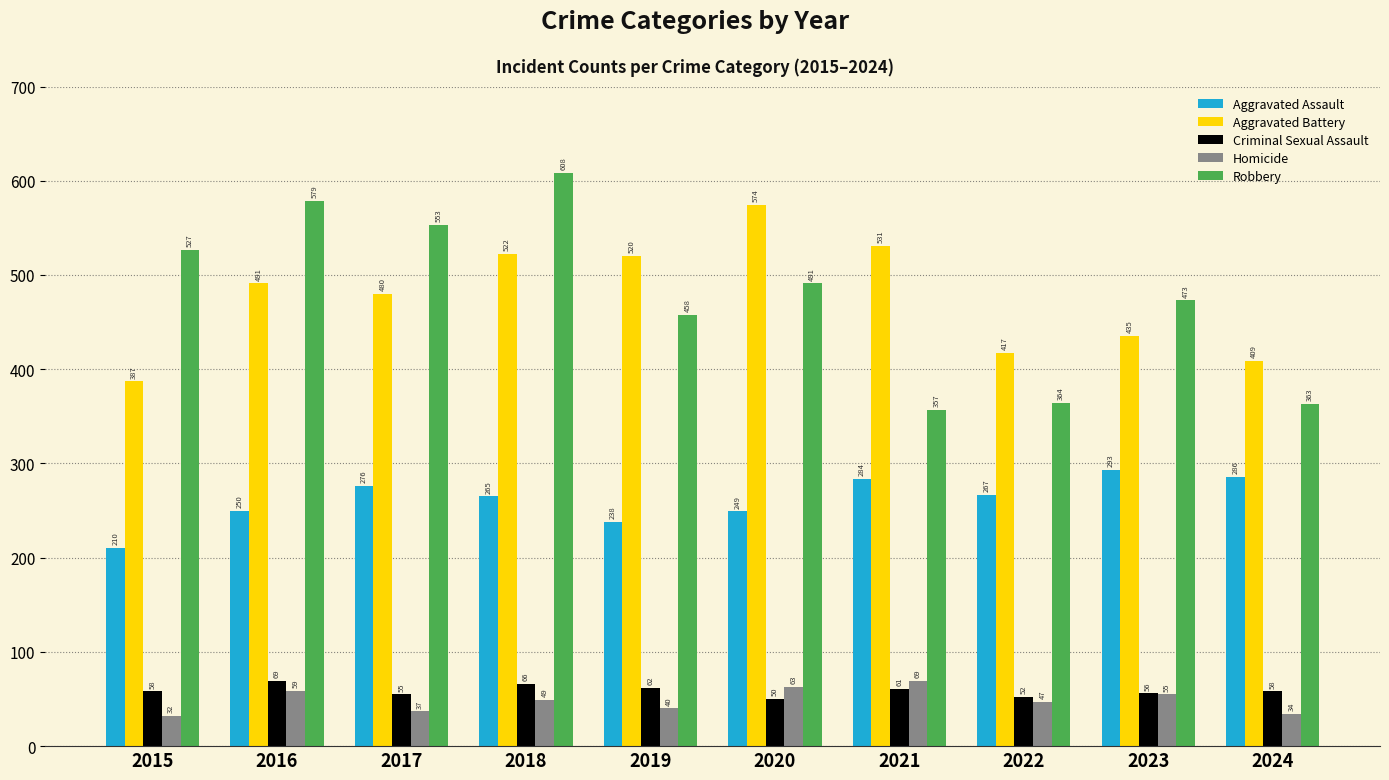

What is the minimum value for Aggravated Battery?

387